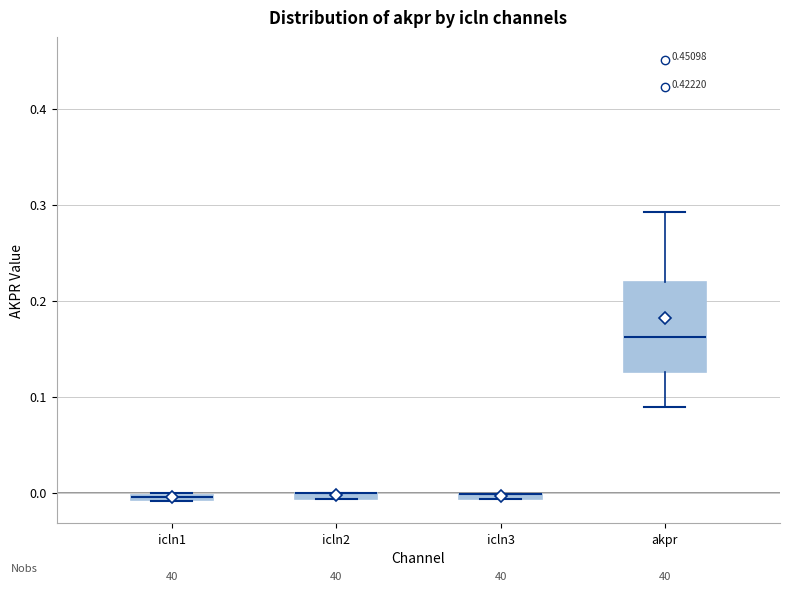

Which box is the tallest, from its lower edge to its upper edge?

akpr